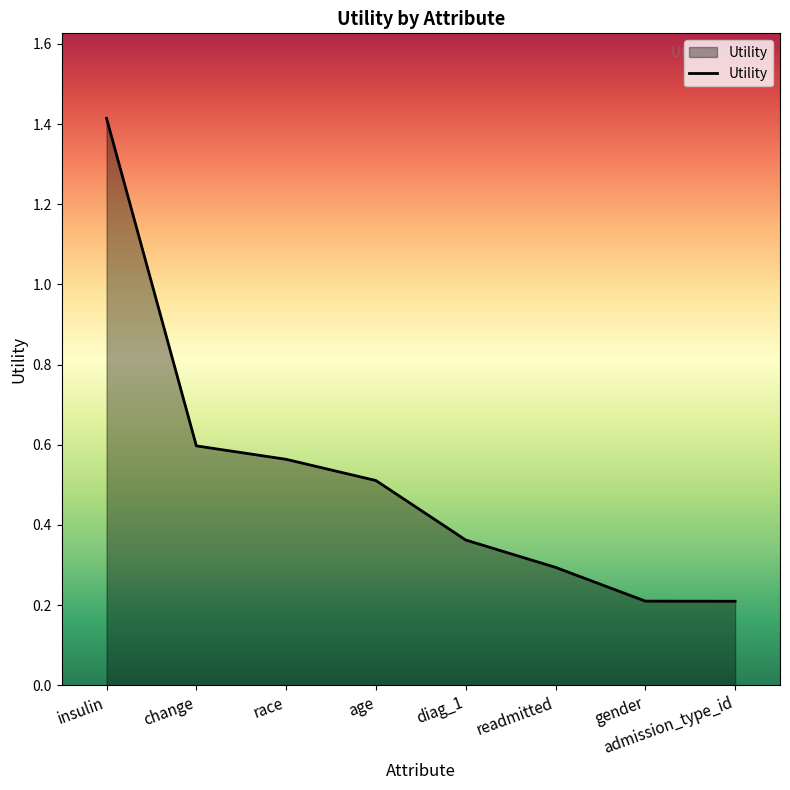

The value at admission_type_id is 0.3. True or false?

False